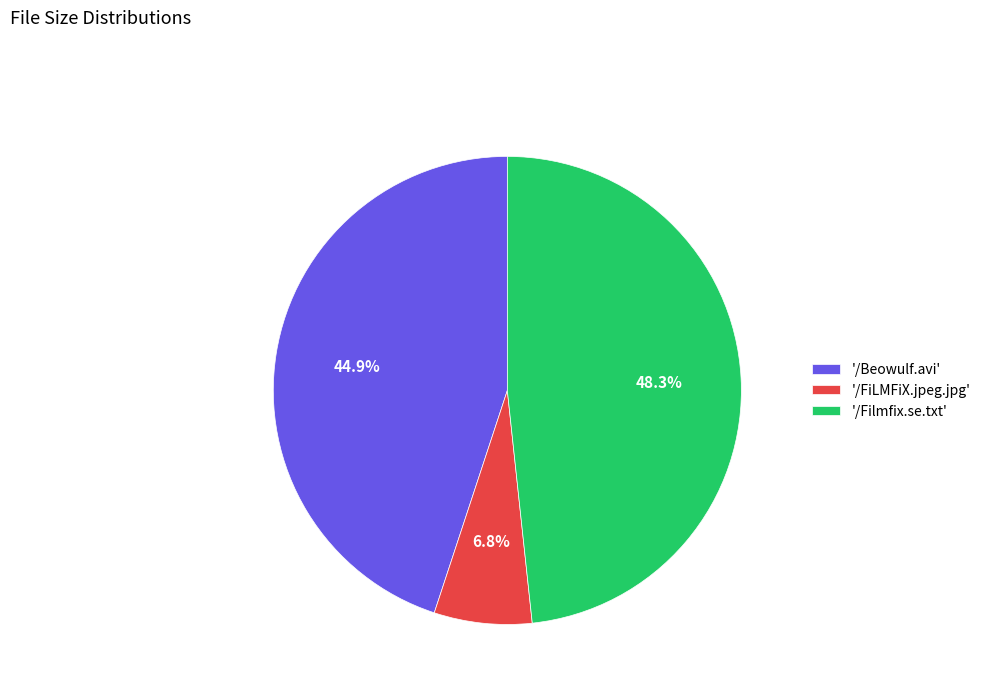

Which slice is the smallest?

'/FiLMFiX.jpeg.jpg'